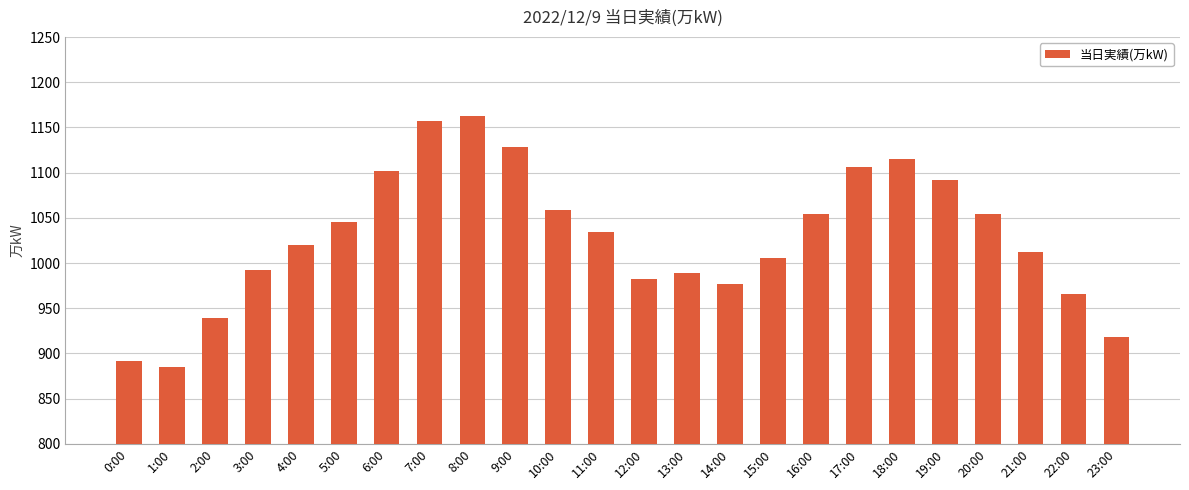

What is the sum of all values?

24687